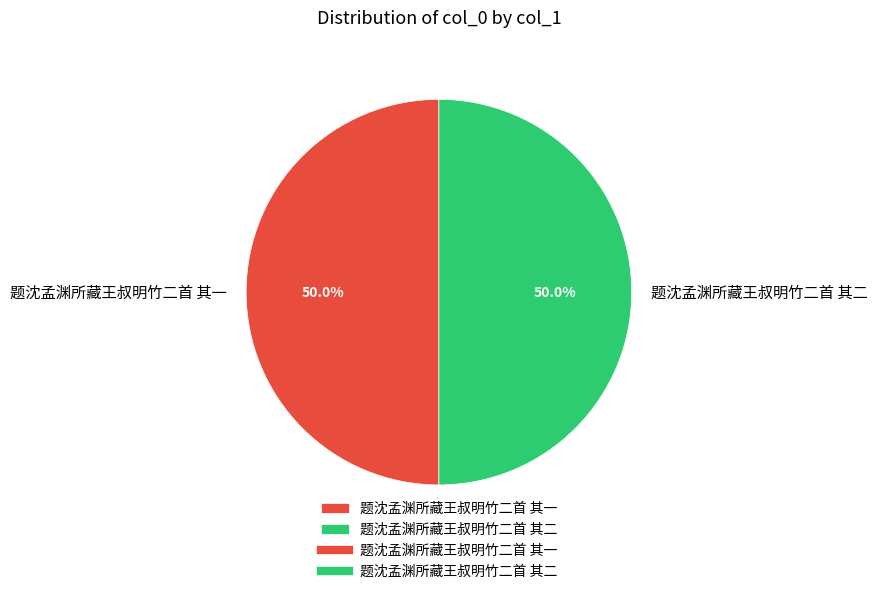

To the nearest percent, what portion does 题沈孟渊所藏王叔明竹二首 其二 represent?

50%